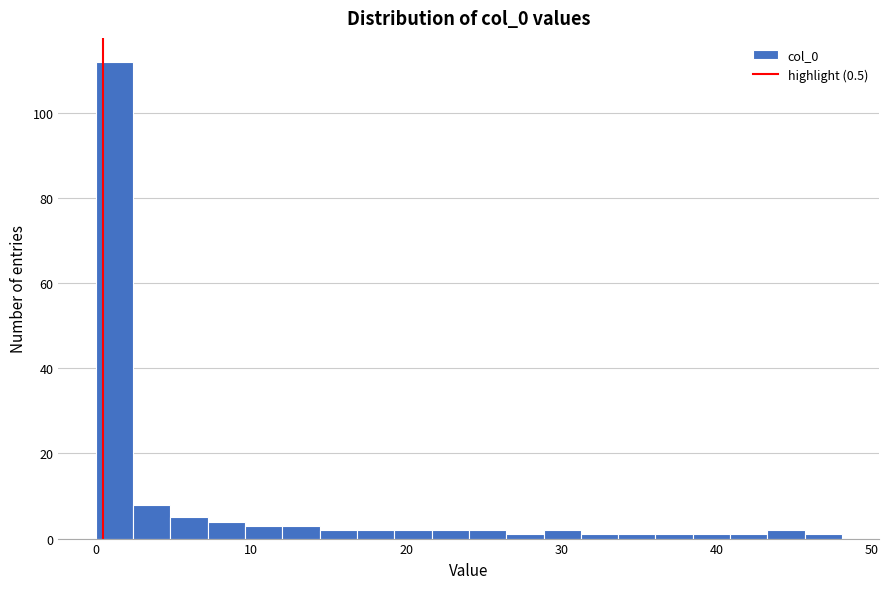

Around what value on the x-axis is the tallest bar? Give the approximate position of its centre, as read against the axis.

1